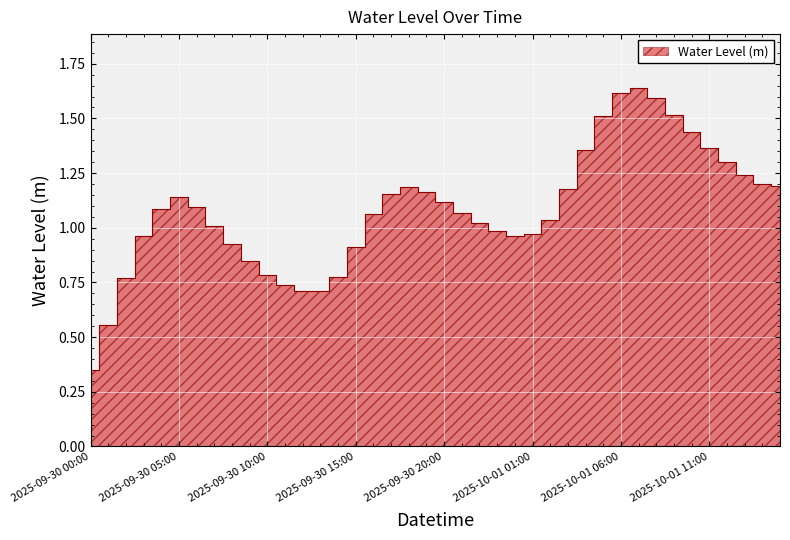

What is the ratio of the value at 2025-09-30 19:00 to the value at 2025-09-30 20:00?

1.0